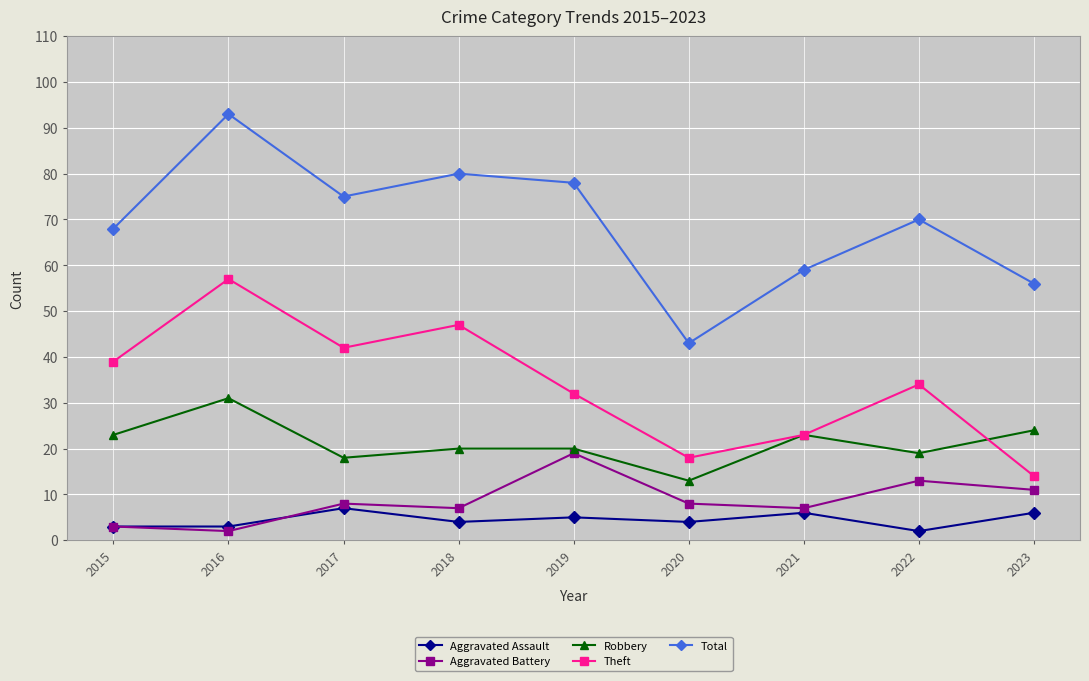

Reading left to right, extract all data points from this chart.

Aggravated Assault: 2015=3	2016=3	2017=7	2018=4	2019=5	2020=4	2021=6	2022=2	2023=6
Aggravated Battery: 2015=3	2016=2	2017=8	2018=7	2019=19	2020=8	2021=7	2022=13	2023=11
Robbery: 2015=23	2016=31	2017=18	2018=20	2019=20	2020=13	2021=23	2022=19	2023=24
Theft: 2015=39	2016=57	2017=42	2018=47	2019=32	2020=18	2021=23	2022=34	2023=14
Total: 2015=68	2016=93	2017=75	2018=80	2019=78	2020=43	2021=59	2022=70	2023=56